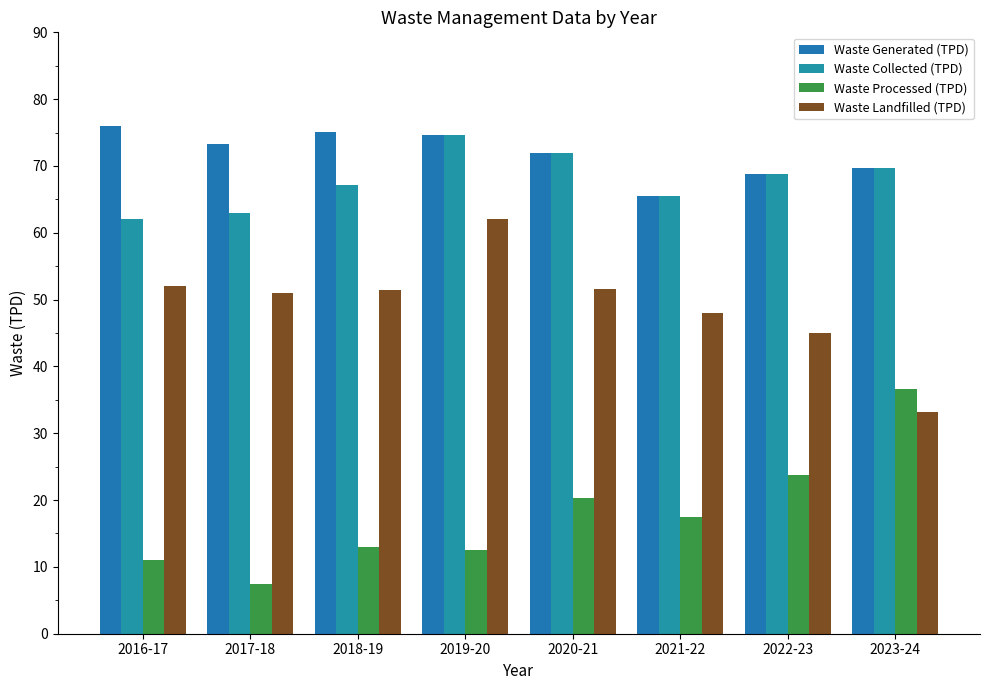

How many bars are there in each group?

4